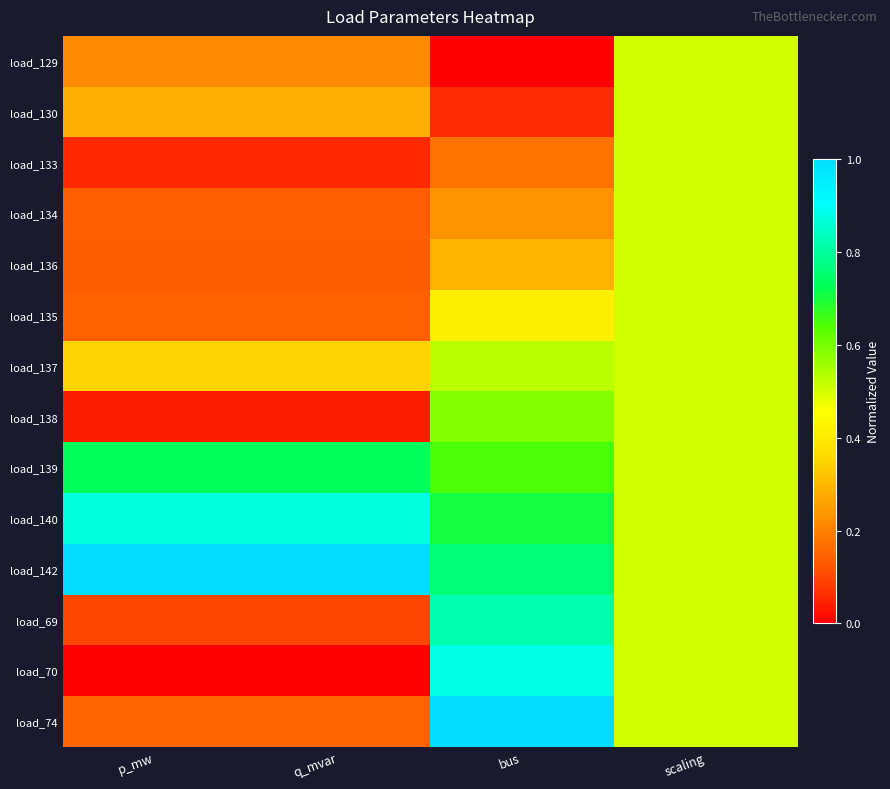

At how many categories does at least one series exceed 0?

4